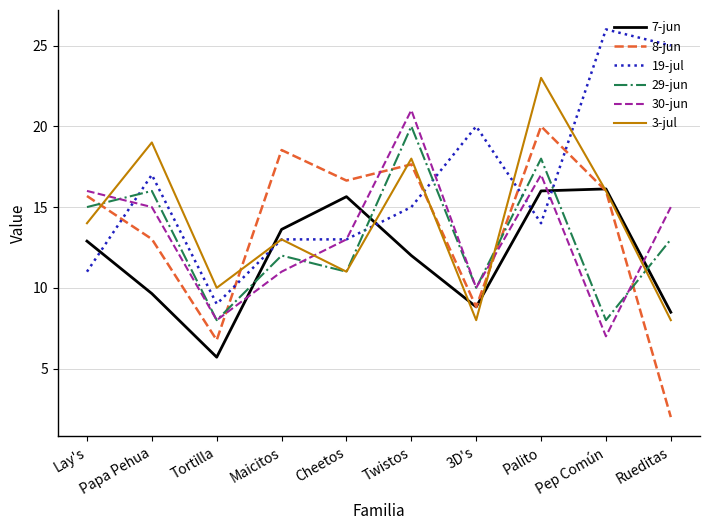

Between Cheetos and Twistos, which series saw the biggest shift?

29-jun